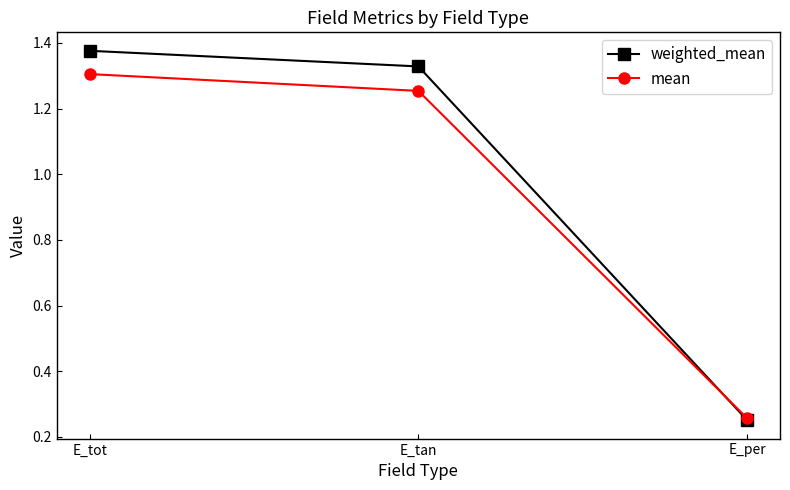

Between E_tot and E_per, which series saw the biggest shift?

weighted_mean